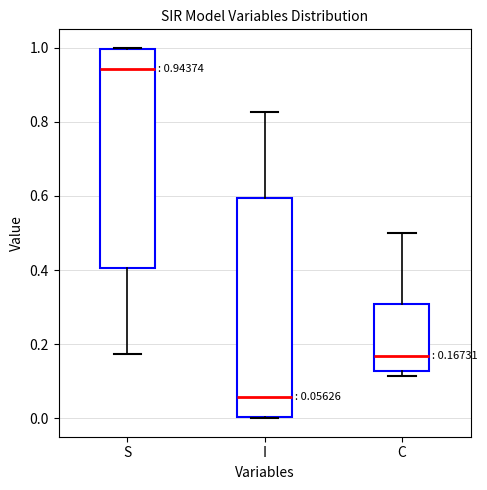

Which box's median line is the lowest?

I